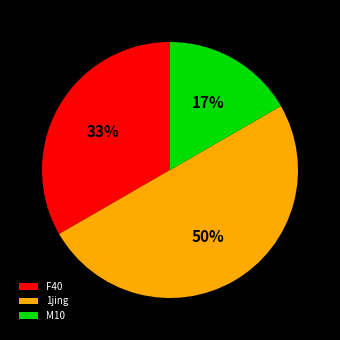

Does M10 account for over 50% of the chart?

No